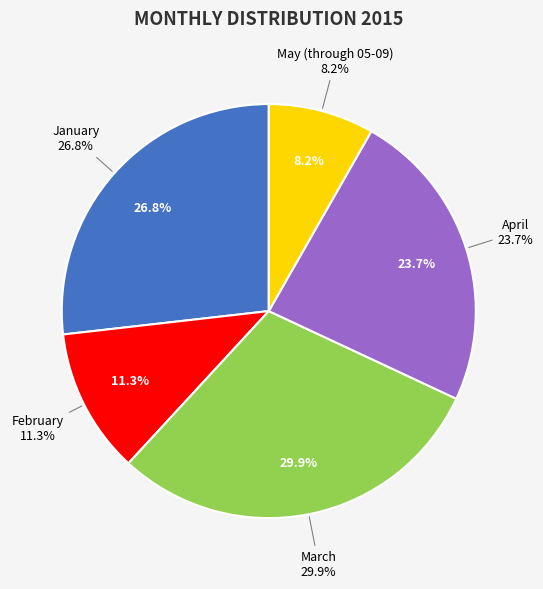

To the nearest percent, what is the combined percentage of February and May (through 05-09)?

20%